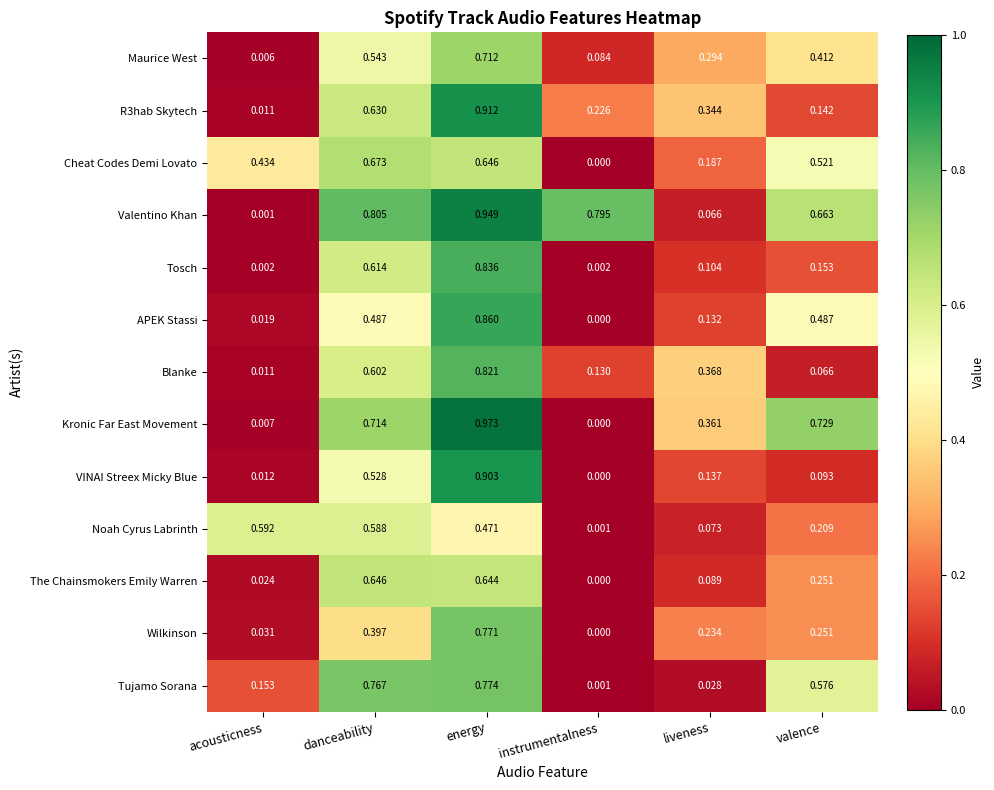

Which series has the largest total across all categories?

Valentino Khan